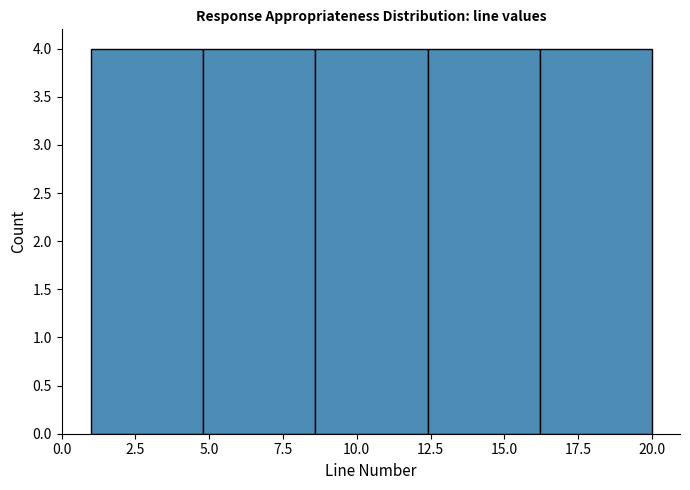

Reading left to right, list every bar in this chart as the range it spans on the x-axis followed by its height. Neither the bar edges nor the heights are printed on the chart, so give them approximately, as read against the axes.

1.0 to 4.8: 4
4.8 to 8.6: 4
8.6 to 12.4: 4
12.4 to 16.2: 4
16.2 to 20.0: 4